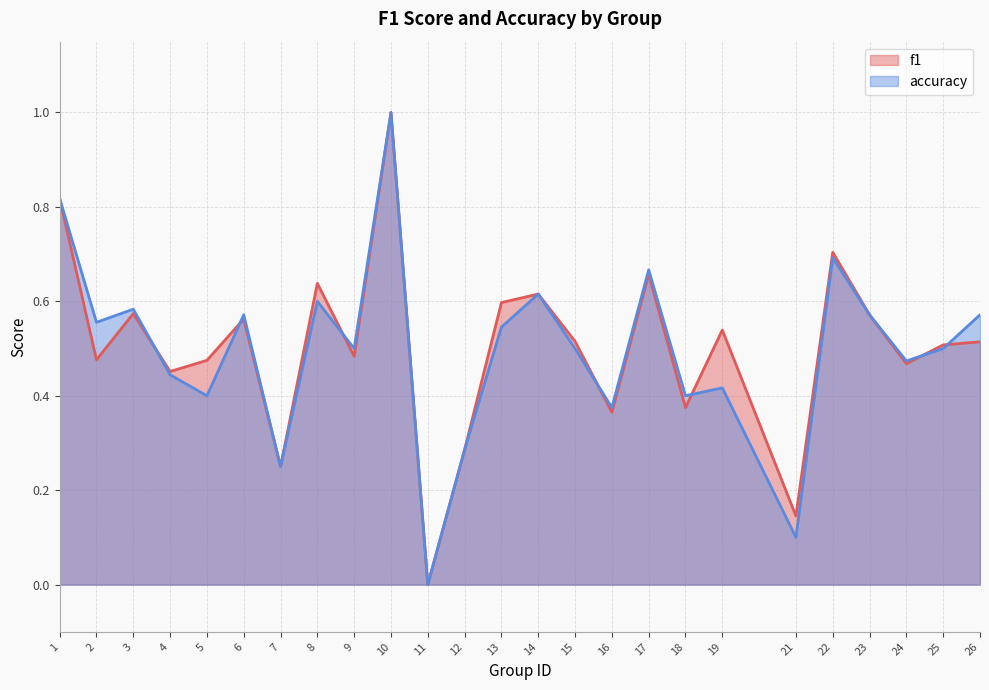

At which label does f1 reach its peak?

10